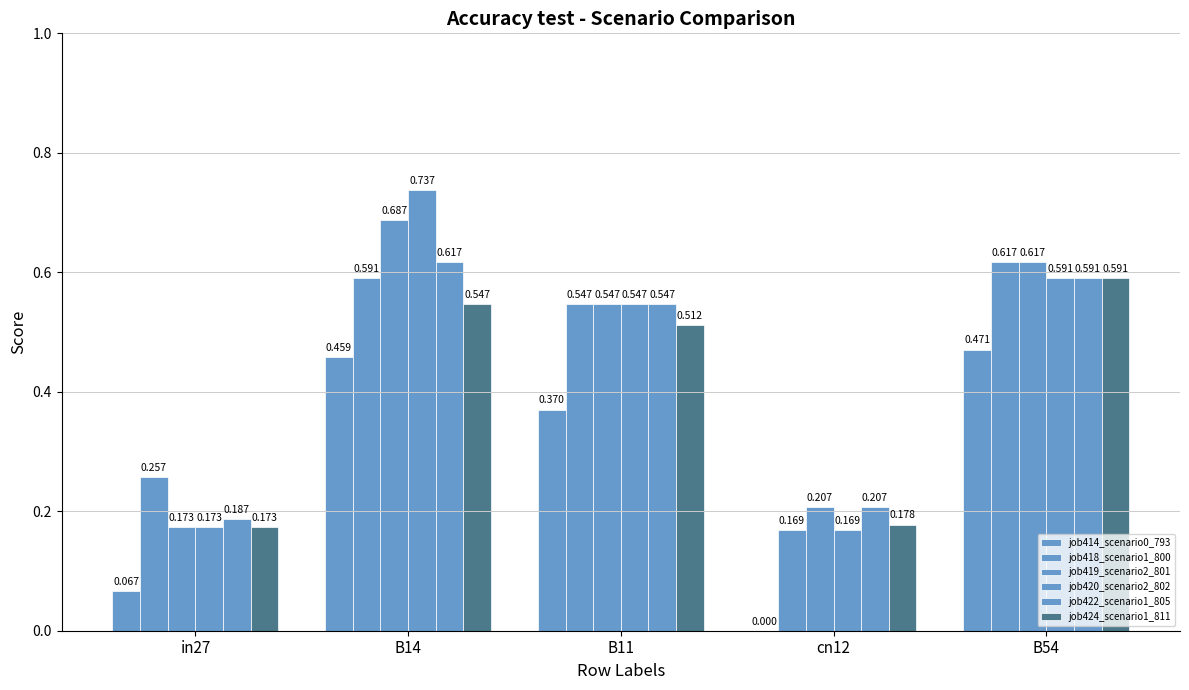

Which category has the lowest value across all series?

cn12